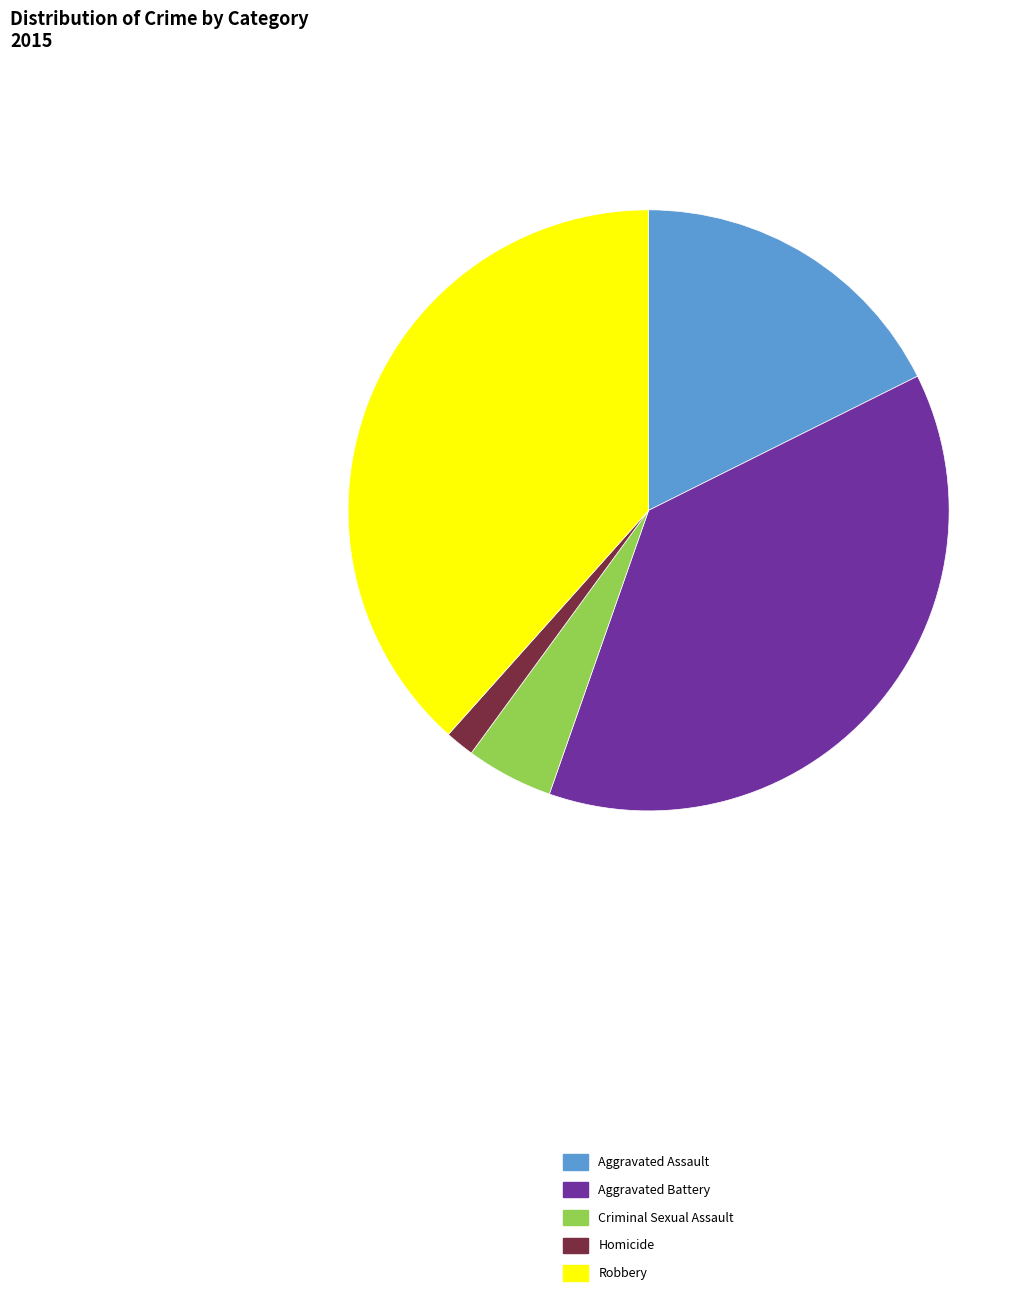

Rank the categories by value from highest to lowest.

Robbery, Aggravated Battery, Aggravated Assault, Criminal Sexual Assault, Homicide